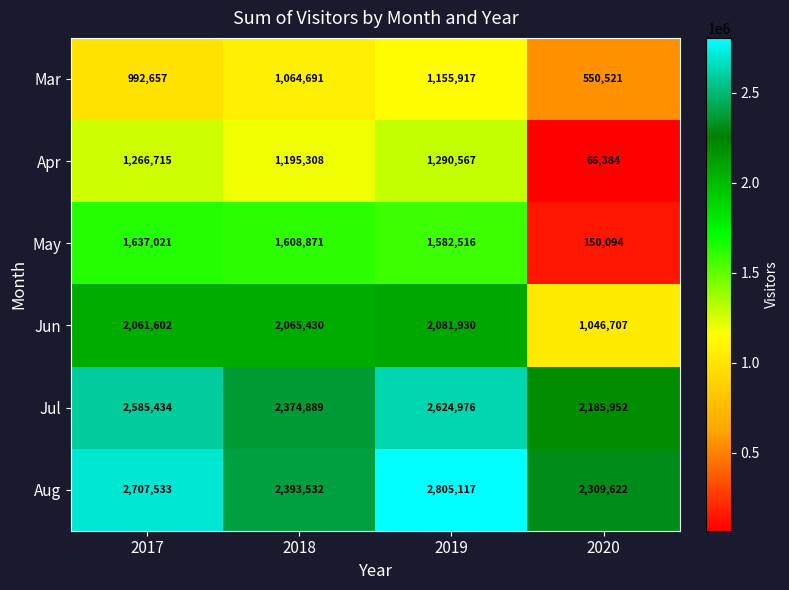

True or false: Aug has a value of 2309622 at 2020.

True